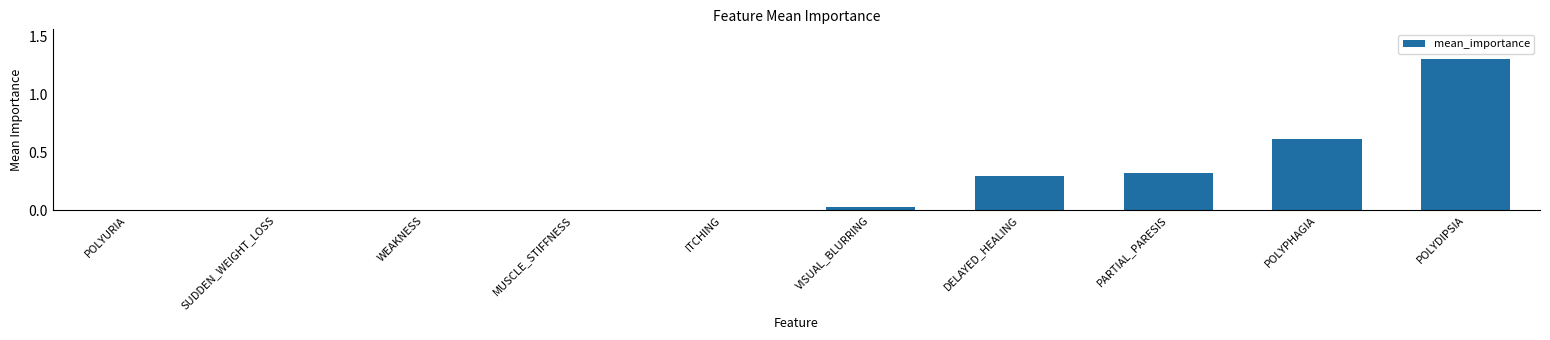

True or false: the data shows 0.5 at PARTIAL_PARESIS.

False